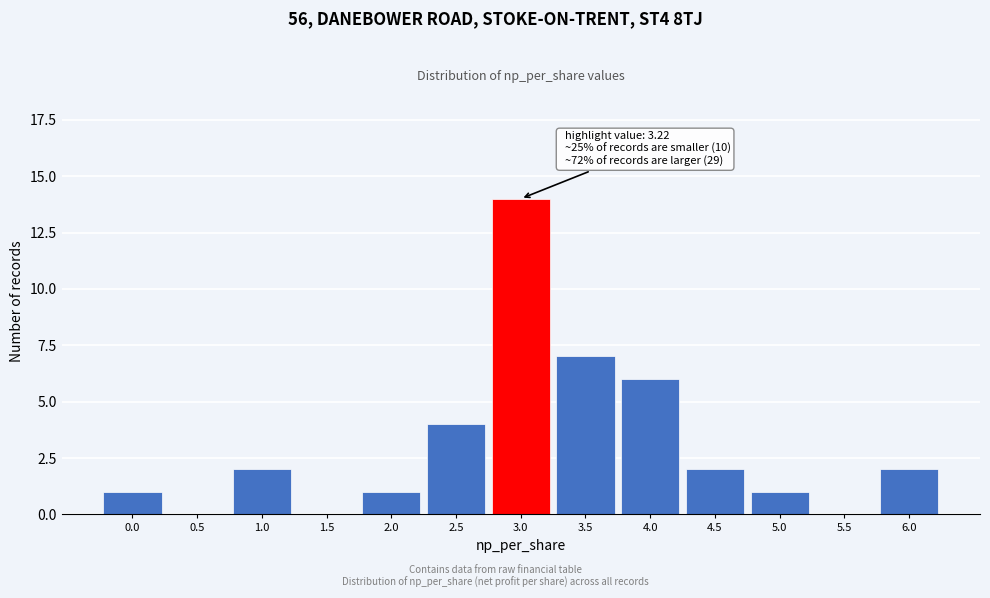

Reading right to left, extract all data points from this chart.

6.0=2	5.5=0	5.0=1	4.5=2	4.0=6	3.5=7	3.0=14	2.5=4	2.0=1	1.5=0	1.0=2	0.5=0	0.0=1